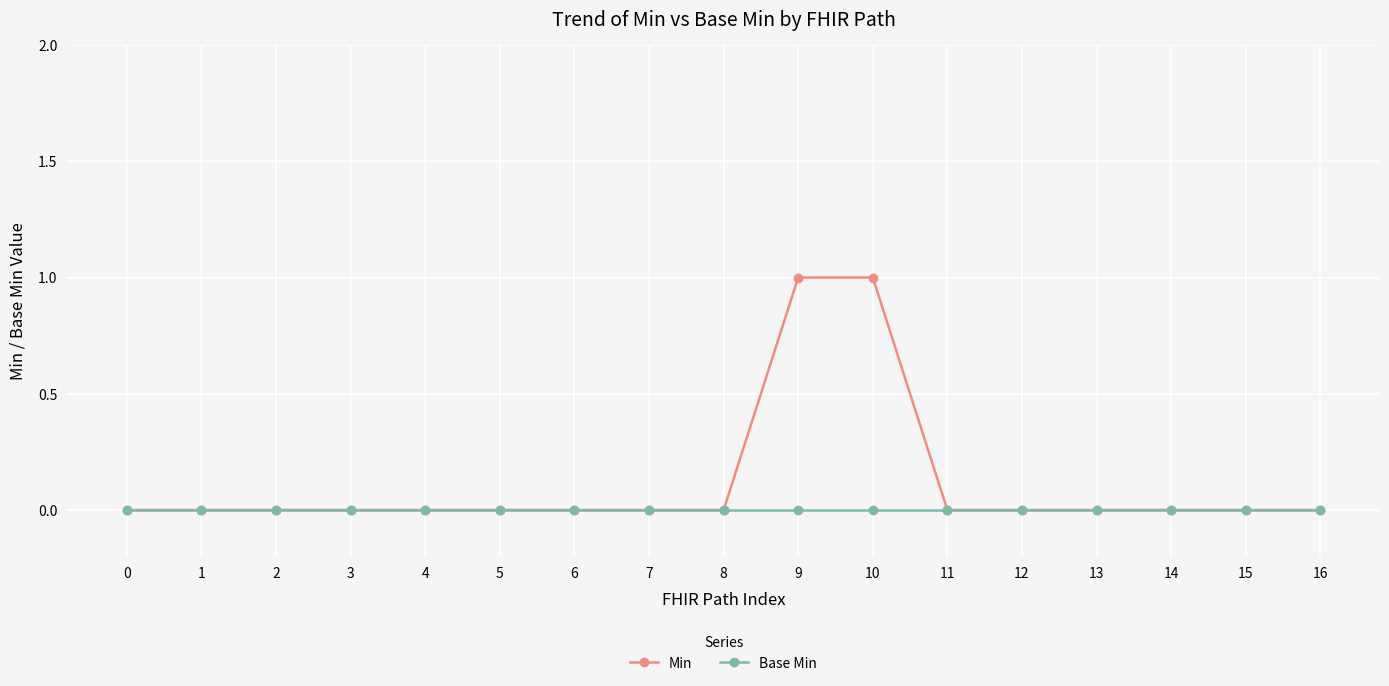

How many lines are shown in the chart?

2